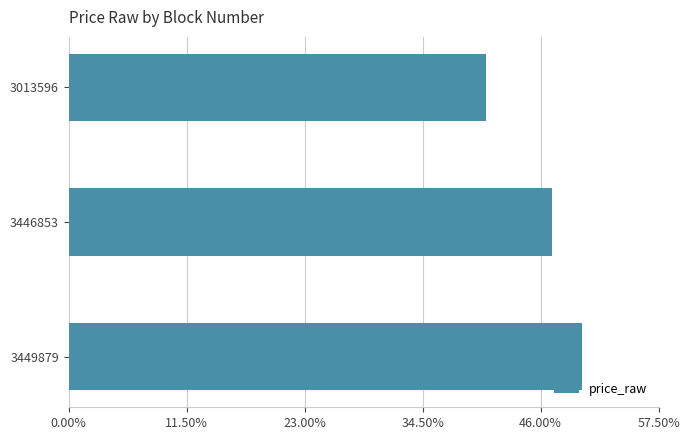

Are the bars horizontal?

Yes